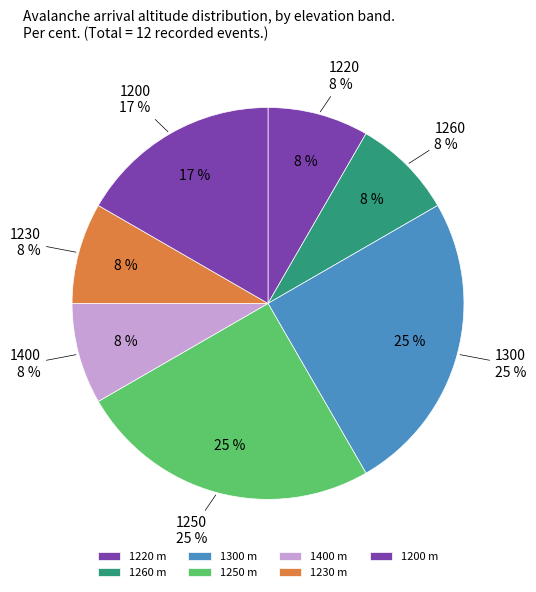

The 1400 slice represents 27% of the pie. True or false?

False